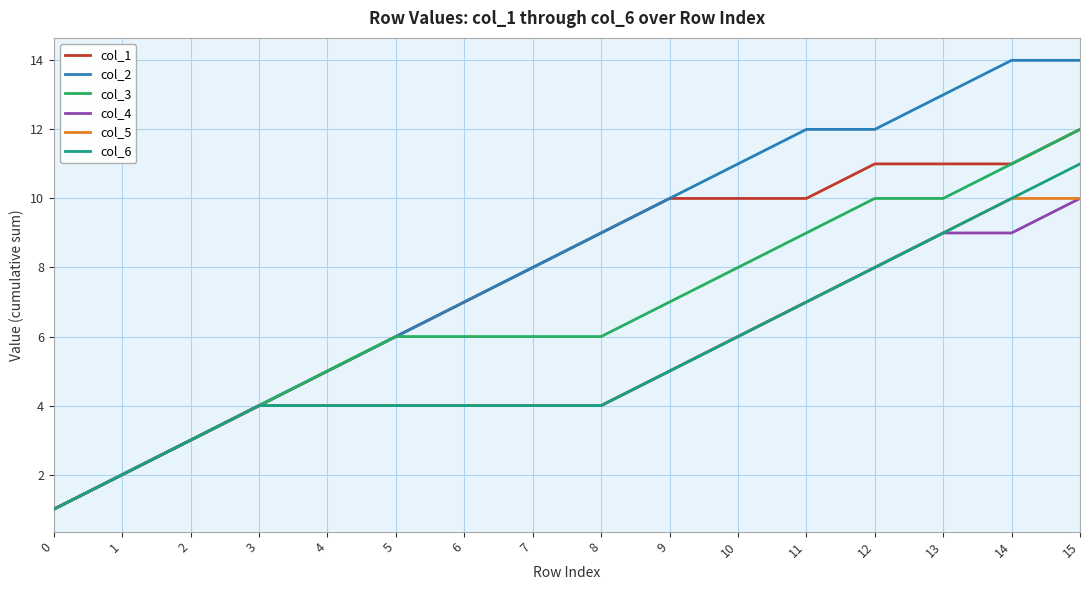

Reading left to right, list all the values displayed in this chart.

col_1: 0=1	1=2	2=3	3=4	4=5	5=6	6=7	7=8	8=9	9=10	10=10	11=10	12=11	13=11	14=11	15=12
col_2: 0=1	1=2	2=3	3=4	4=5	5=6	6=7	7=8	8=9	9=10	10=11	11=12	12=12	13=13	14=14	15=14
col_3: 0=1	1=2	2=3	3=4	4=5	5=6	6=6	7=6	8=6	9=7	10=8	11=9	12=10	13=10	14=11	15=12
col_4: 0=1	1=2	2=3	3=4	4=4	5=4	6=4	7=4	8=4	9=5	10=6	11=7	12=8	13=9	14=9	15=10
col_5: 0=1	1=2	2=3	3=4	4=4	5=4	6=4	7=4	8=4	9=5	10=6	11=7	12=8	13=9	14=10	15=10
col_6: 0=1	1=2	2=3	3=4	4=4	5=4	6=4	7=4	8=4	9=5	10=6	11=7	12=8	13=9	14=10	15=11